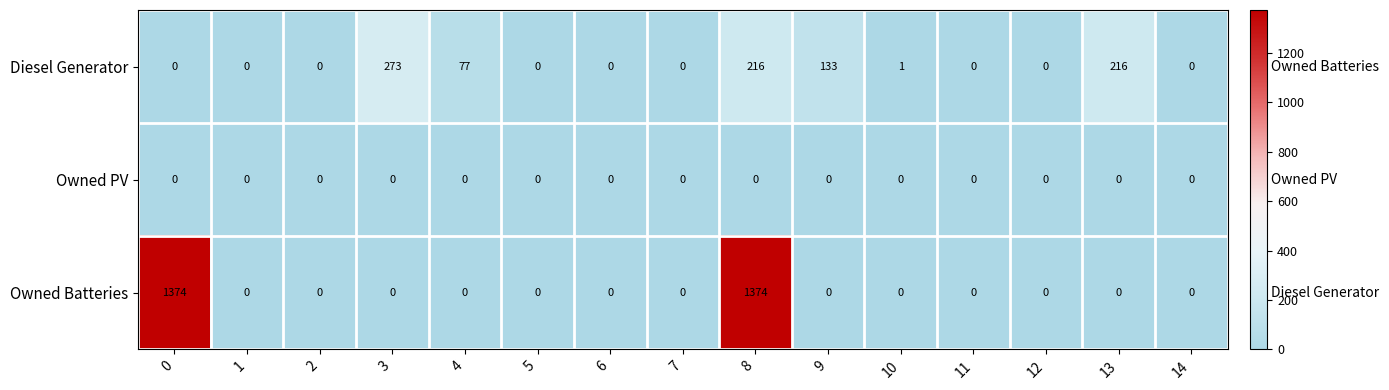

How many categories are shown in the chart?

15